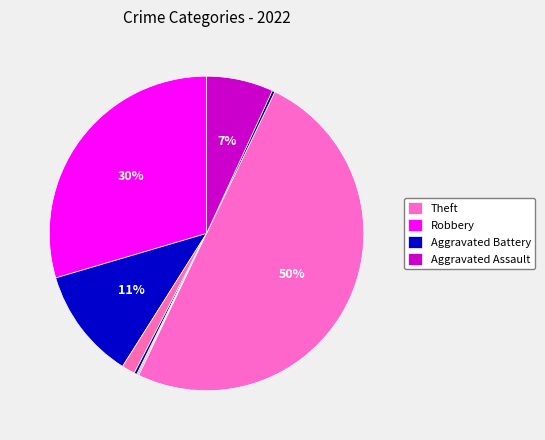

Is there any slice that represents more than half of the pie?

No